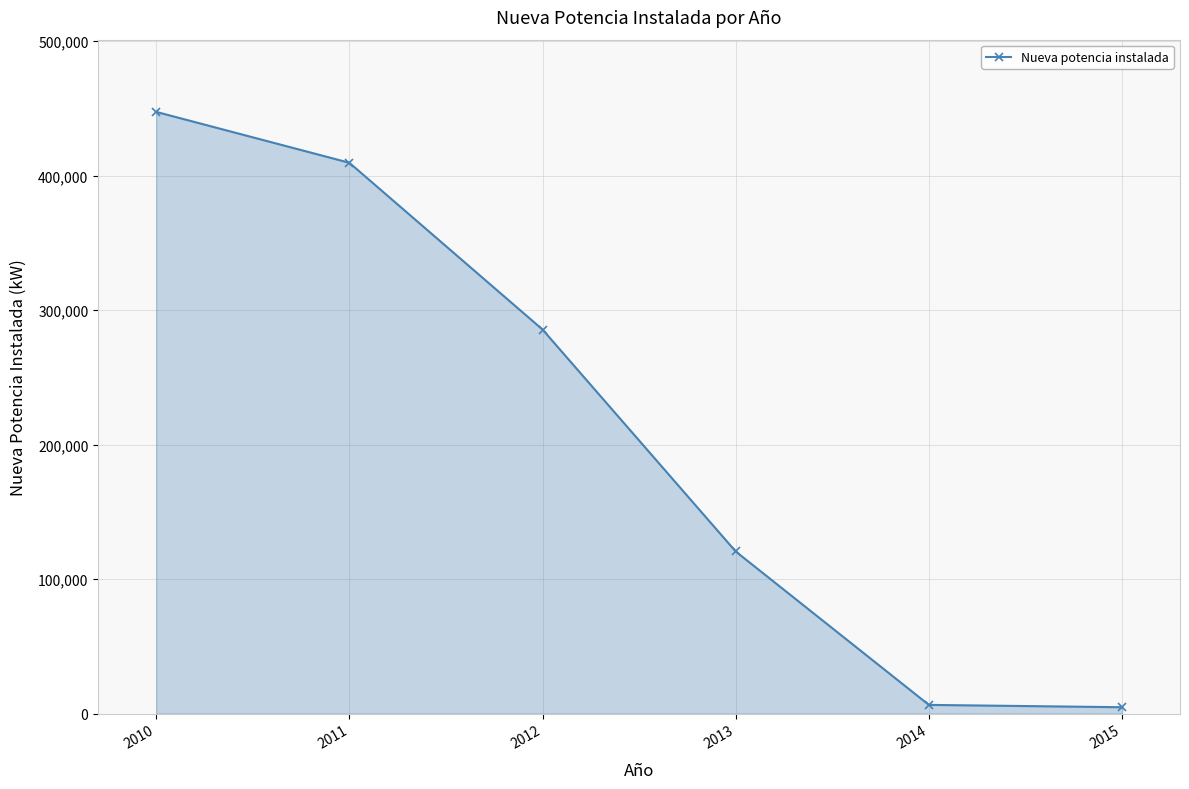

Does the chart have visible grid lines?

Yes